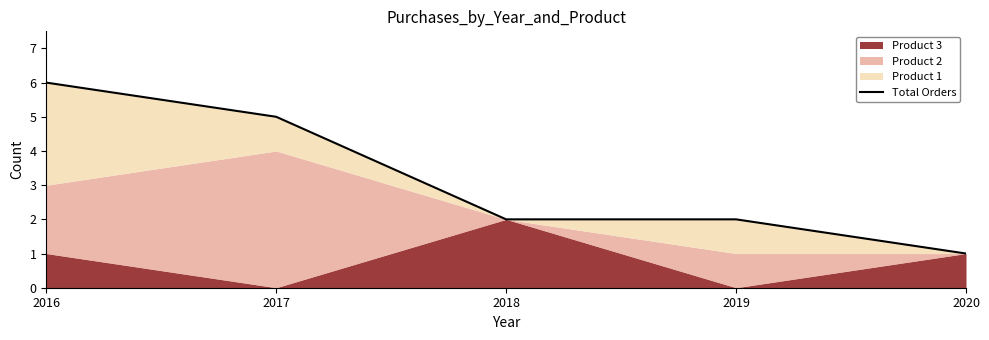

What is the change in value from 2017 to 2020?

-4